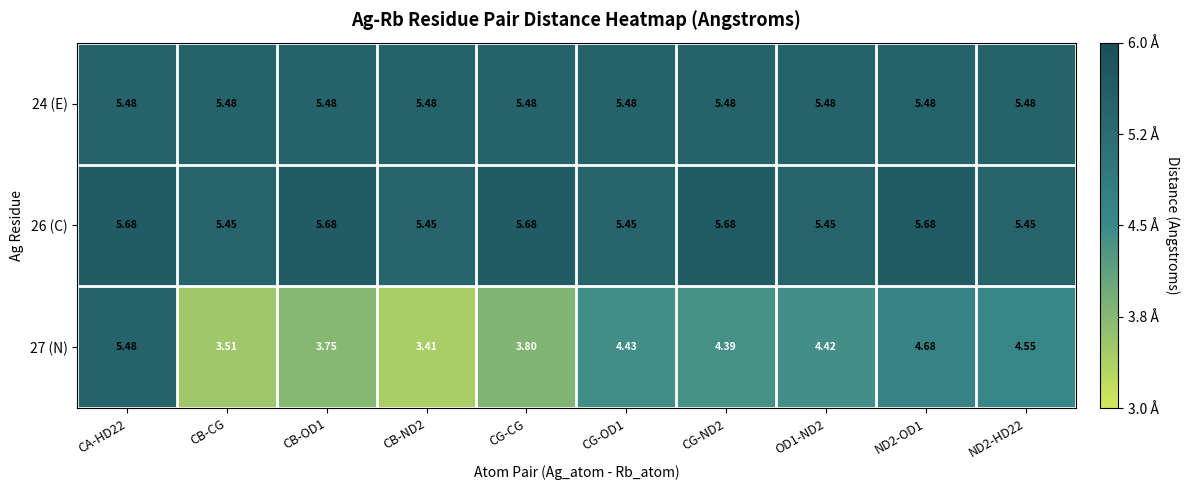

Is the value of 27 (N) at CB-OD1 greater than the value of 26 (C) at ND2-HD22?

No